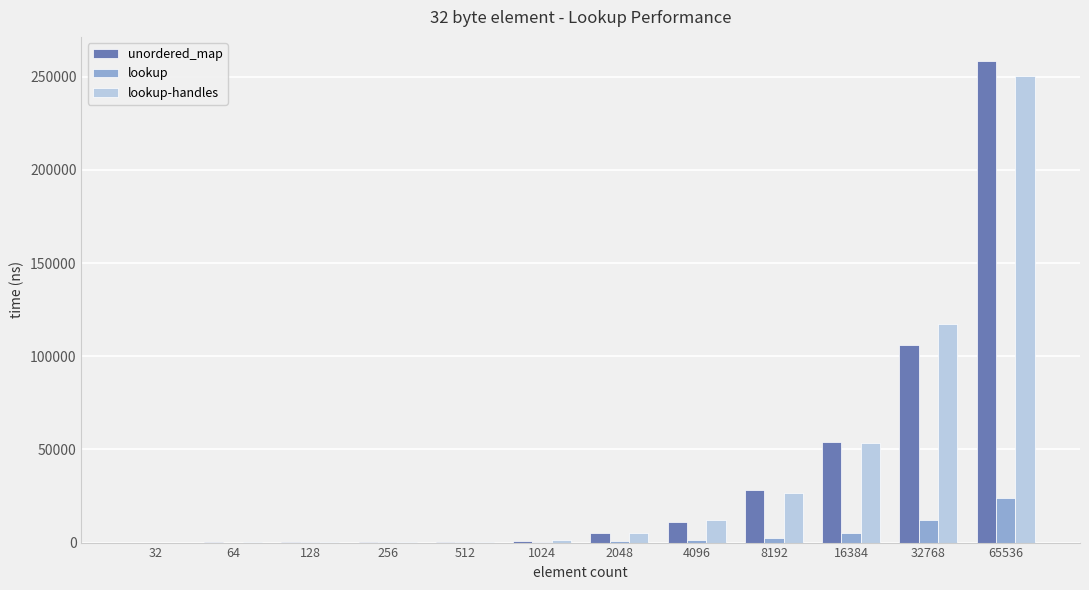

The value of lookup-handles at 16384 is 53597.0. True or false?

True